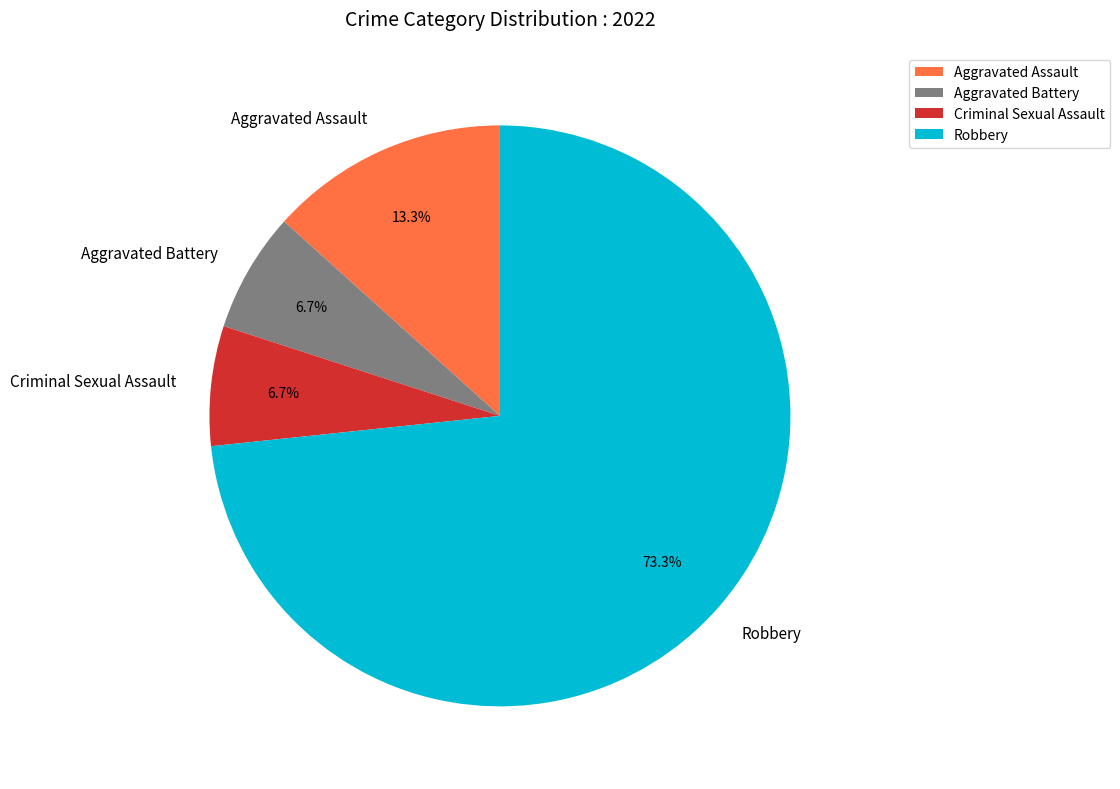

Is it true that Criminal Sexual Assault is 1% of the pie?

False